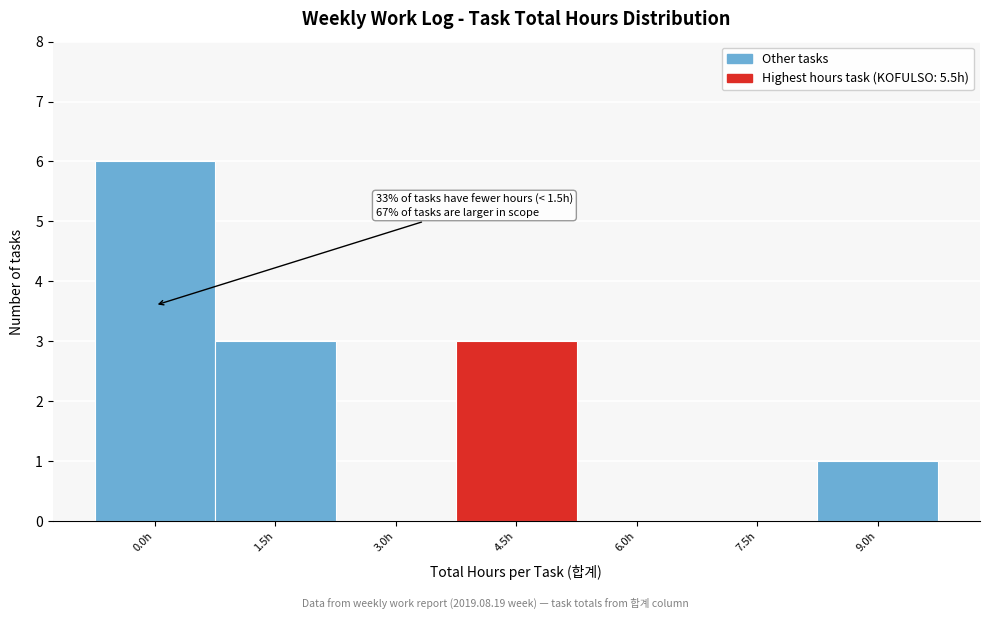

Reading left to right, list all the values displayed in this chart.

0.0h=6	1.5h=3	3.0h=0	4.5h=3	6.0h=0	7.5h=0	9.0h=1